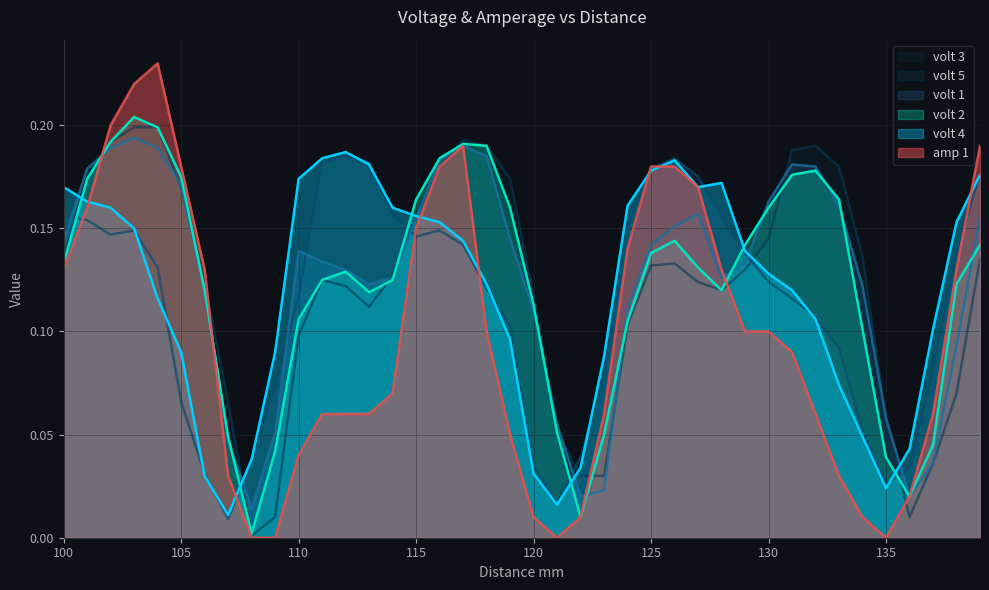

Between 138 and 115, which is larger?

115